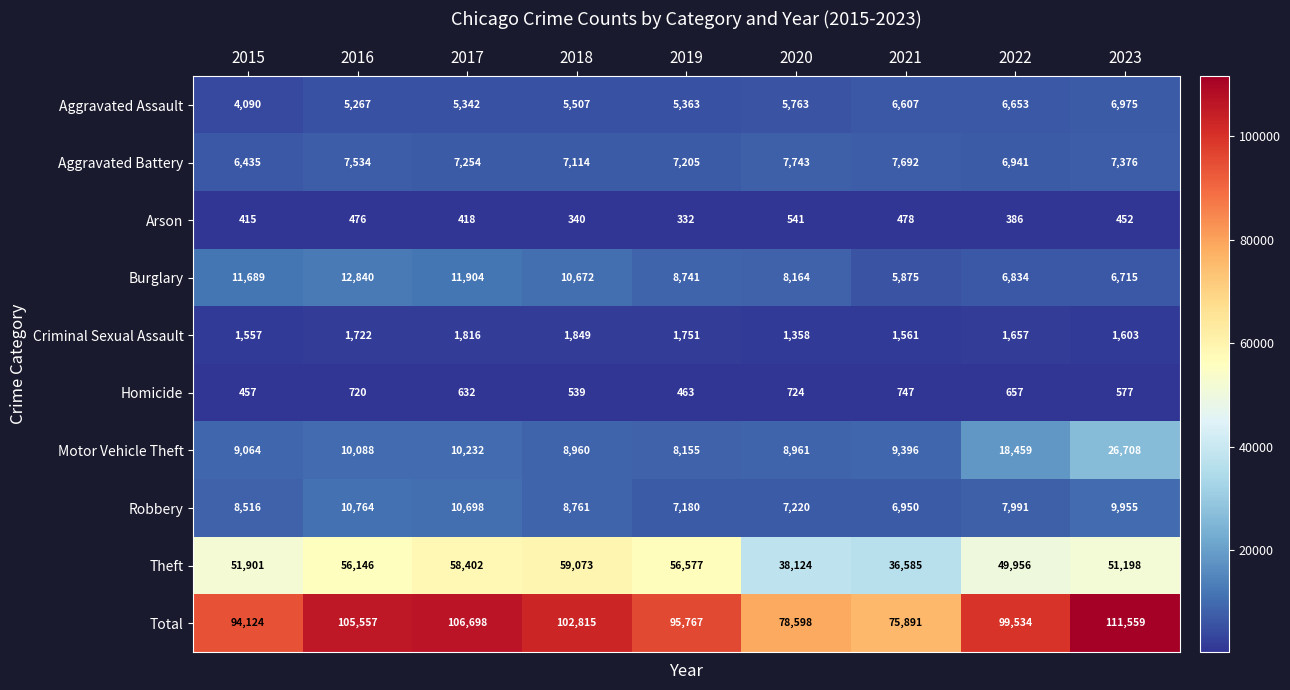

What is the sum of the Homicide values at 2023 and 2017?

1209